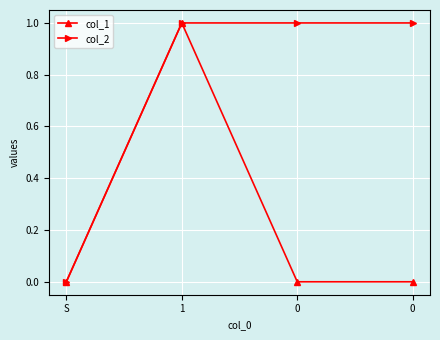

What is the sum of all col_2 values?

3